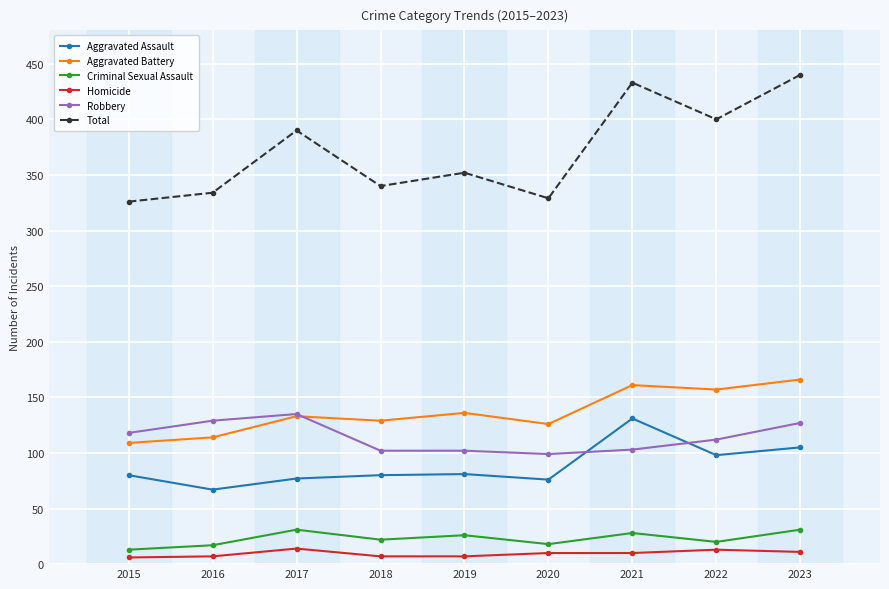

True or false: Robbery has more than 0 interior local peaks.

True